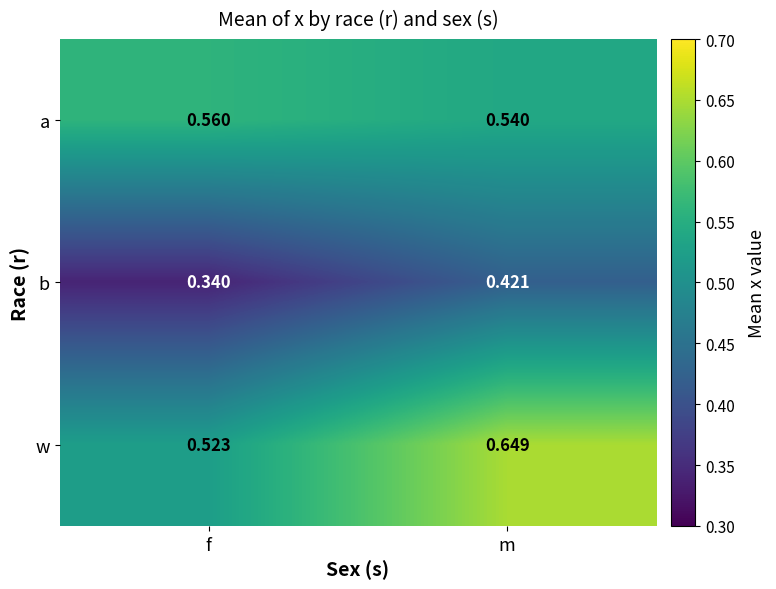

What is the spread (max minus min) of values at f?

0.2